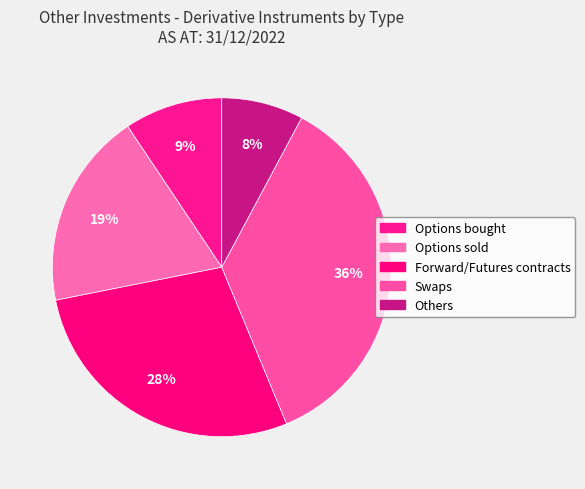

Which has a higher value, Swaps or Options sold?

Swaps